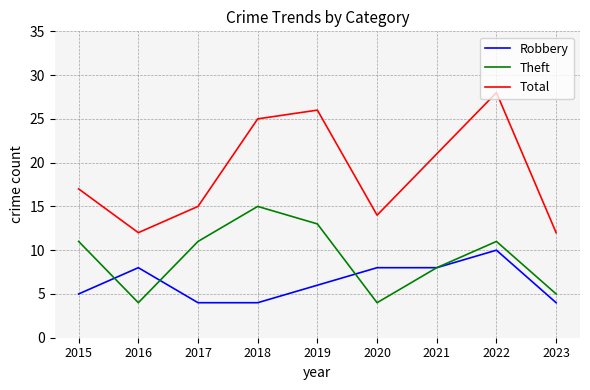

In Total, how many points are higher than both neighbors (excluding endpoints)?

2